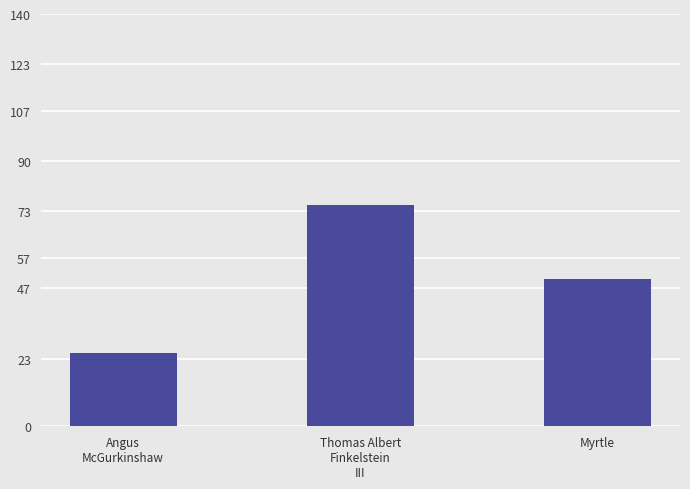

Reading left to right, extract all data points from this chart.

Angus
McGurkinshaw=25	Thomas Albert
Finkelstein
III=75	Myrtle=50